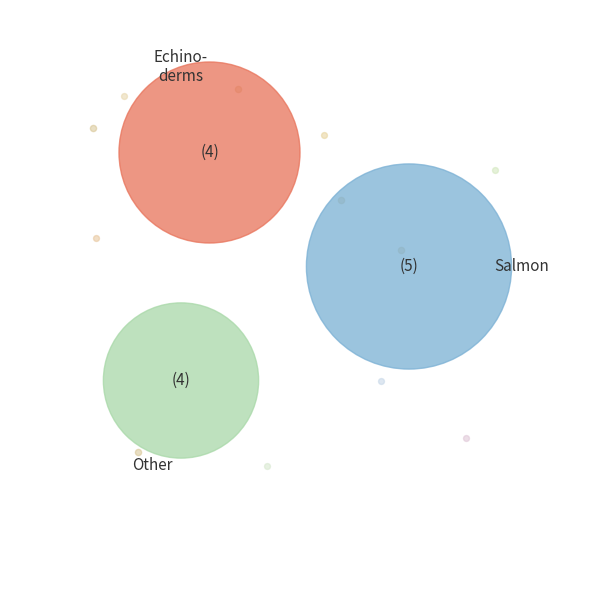

Does 1 represent more than half of the total?

No